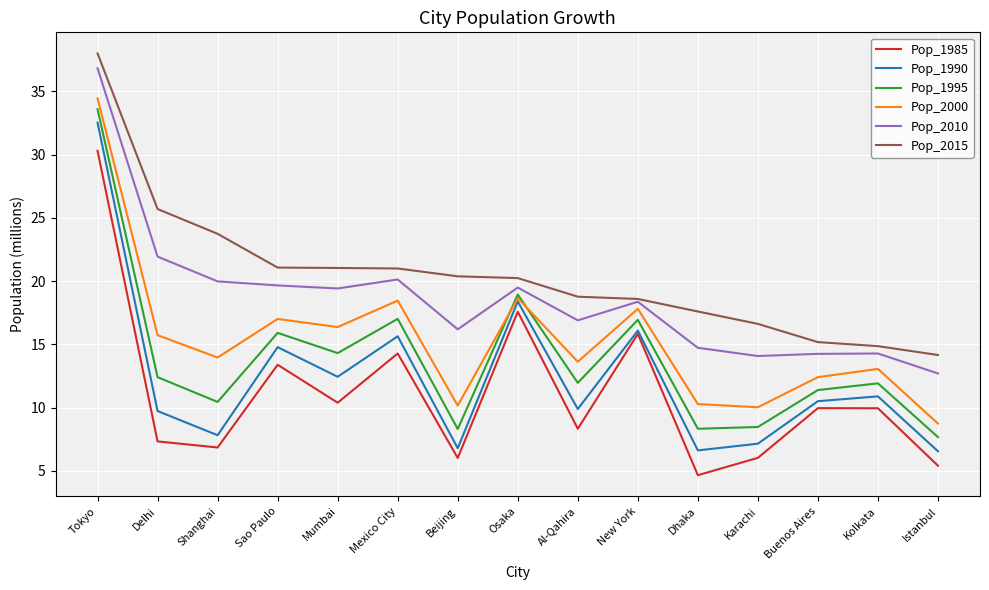

What is the maximum value for Pop_1995?

33.6